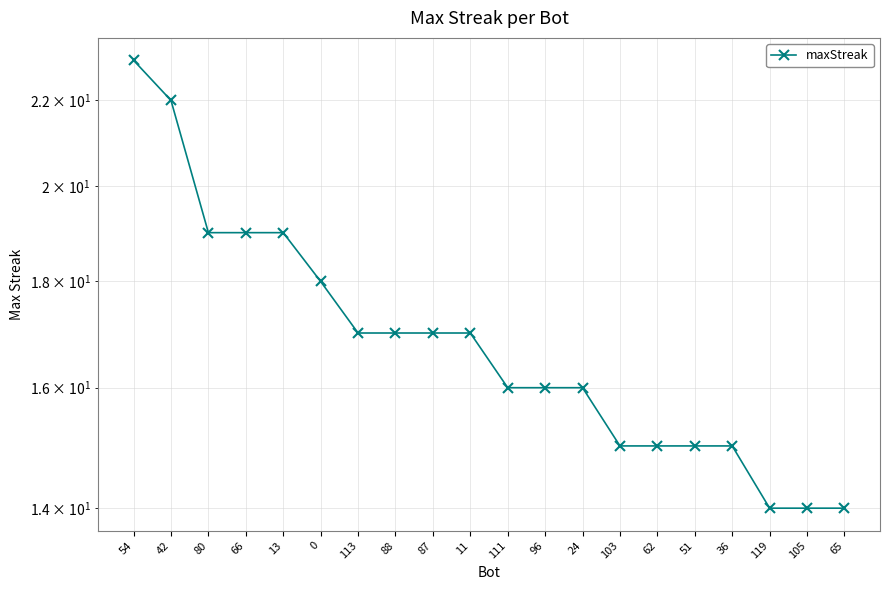

What is the label of the 12th point from the left?

96